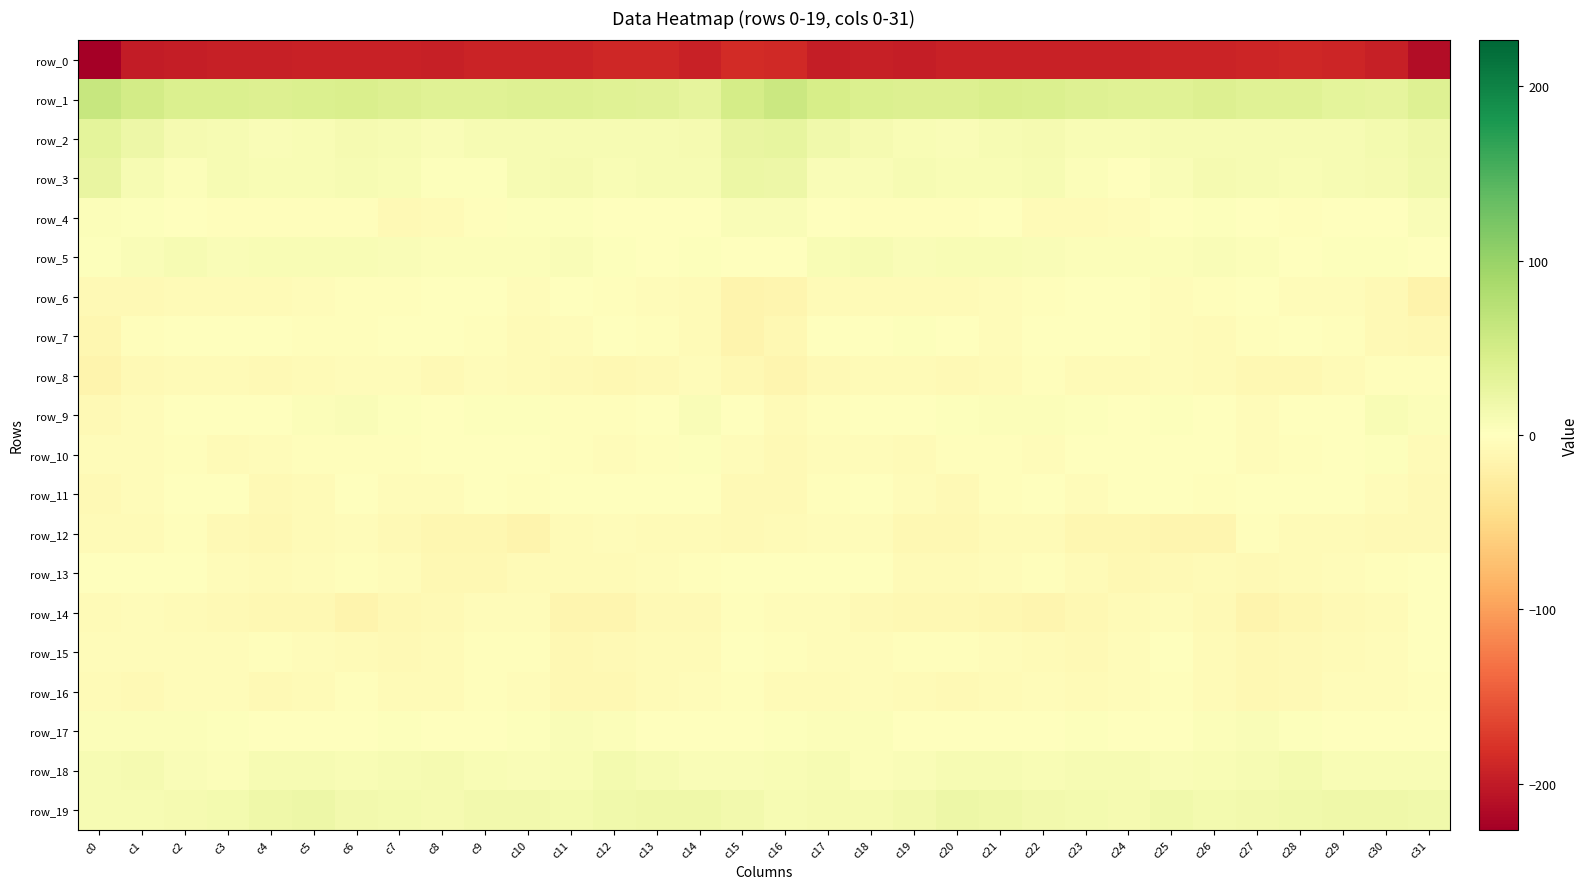

At which category is the sum across all series the highest?

c15